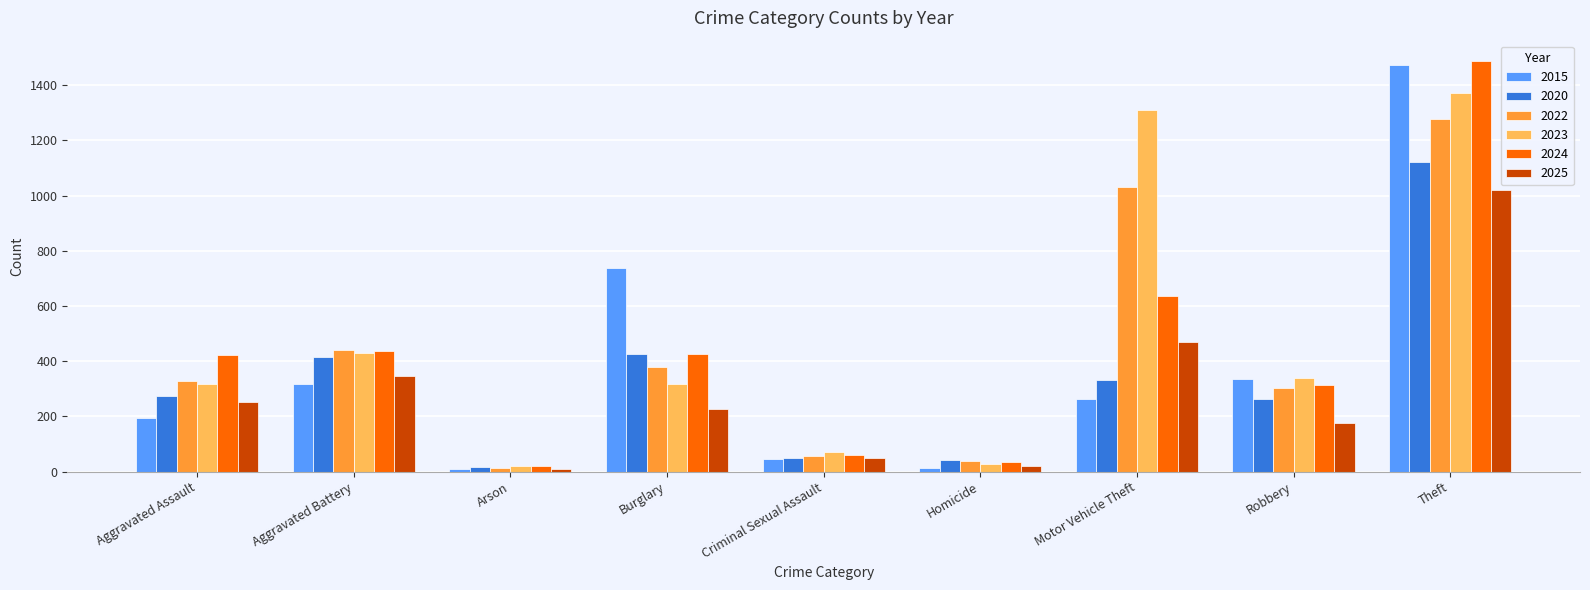

What is the sum of the 2020 values at Burglary and Criminal Sexual Assault?

473